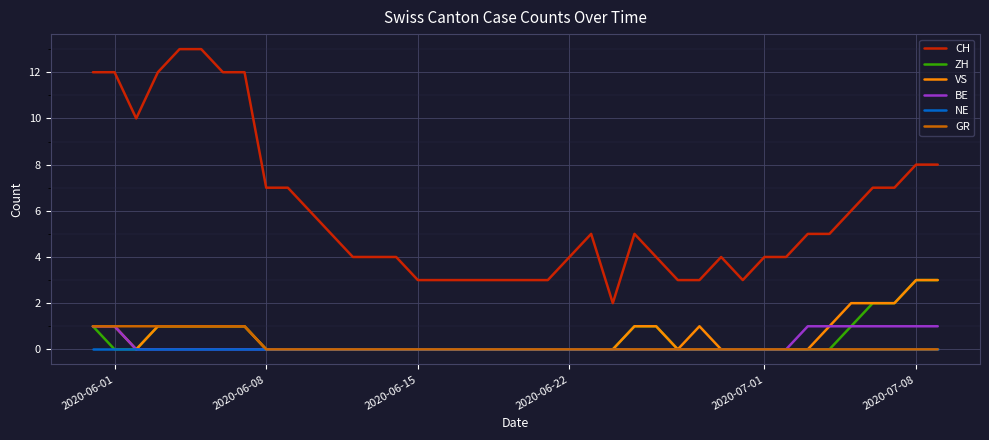

True or false: ZH and CH cross at least once.

False